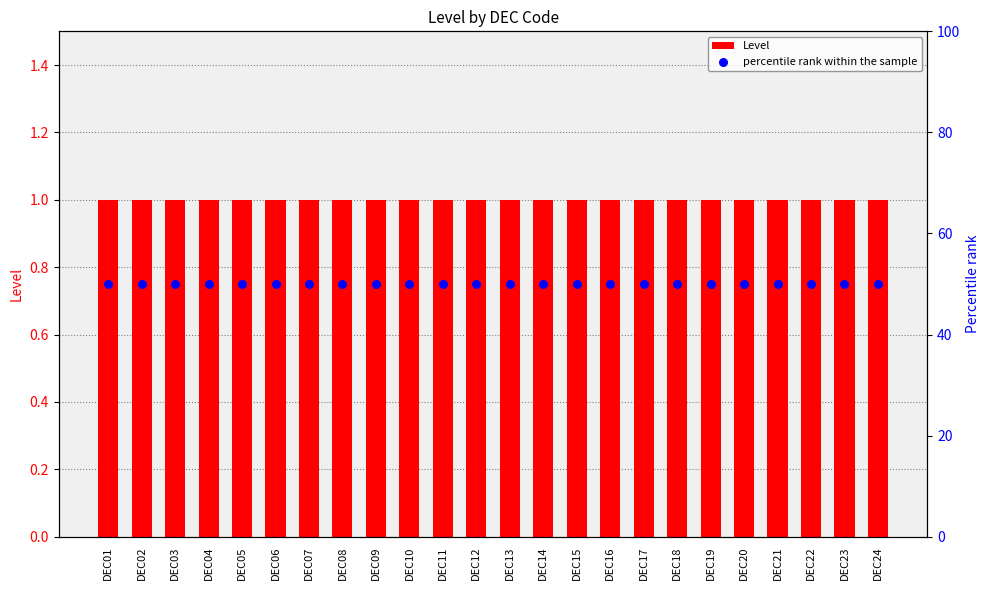

At which category is the sum across all series the highest?

DEC01